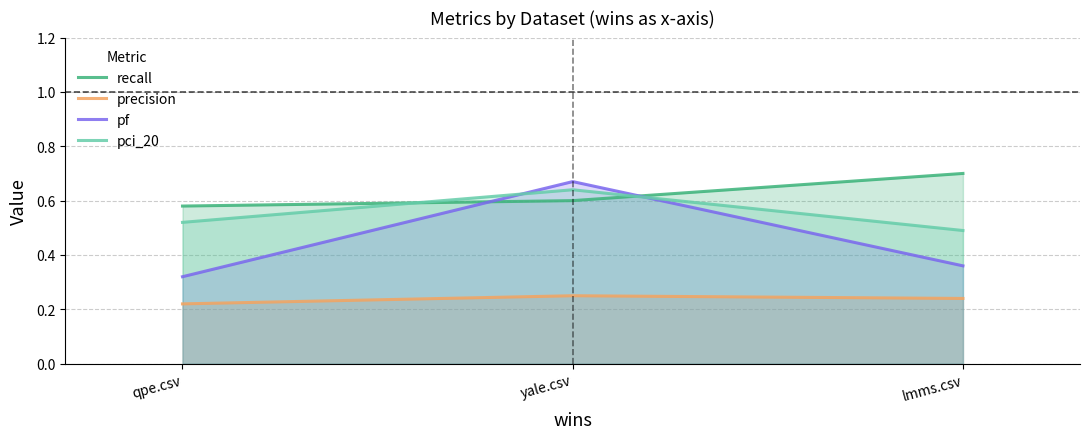

Reading right to left, extract all data points from this chart.

recall: 0.7	0.6	0.6
precision: 0.2	0.2	0.2
pf: 0.4	0.7	0.3
pci_20: 0.5	0.6	0.5